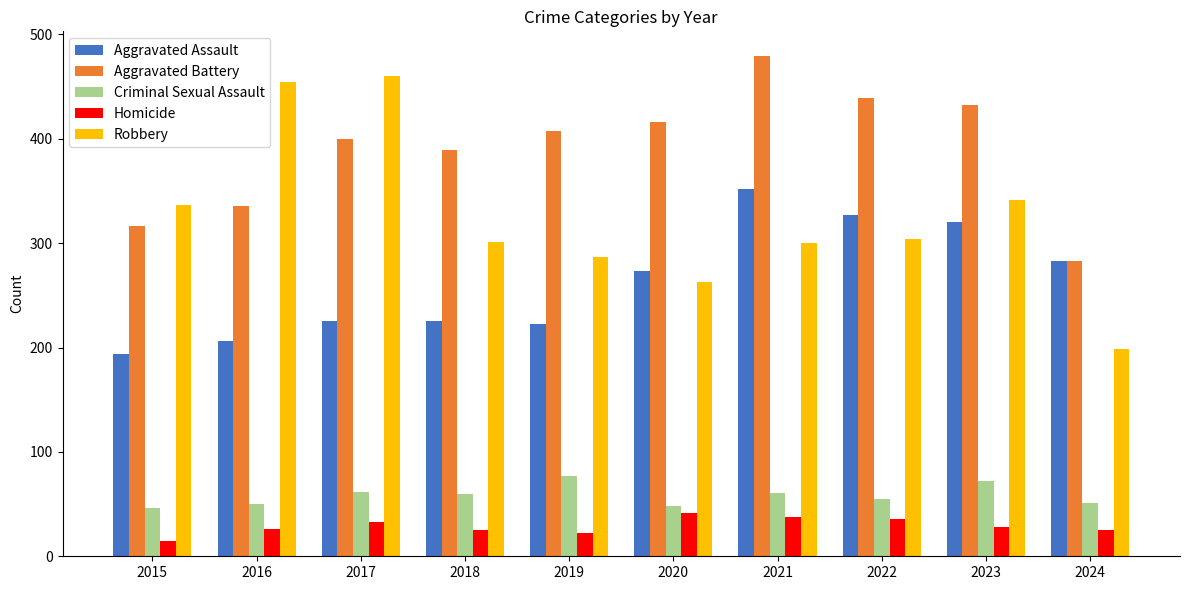

Count the number of categories in the chart.

10